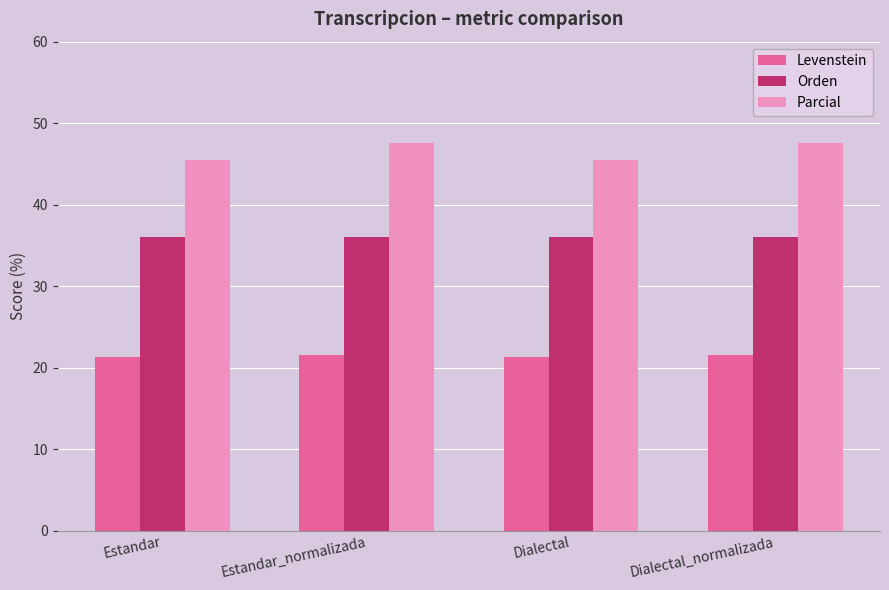

Are the bars grouped side by side (vs. stacked)?

Yes